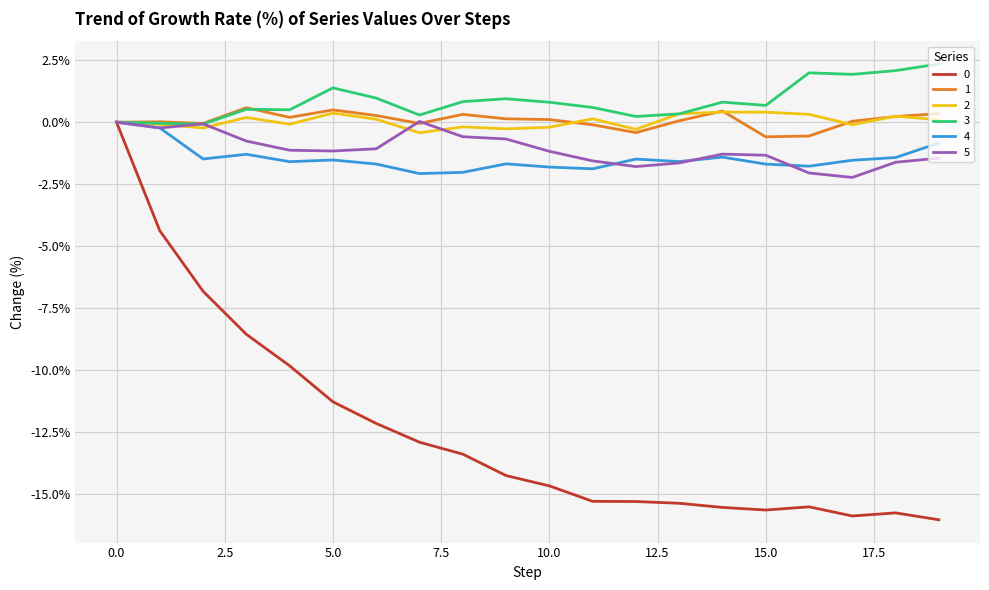

What is the smallest value displayed?

-16.0